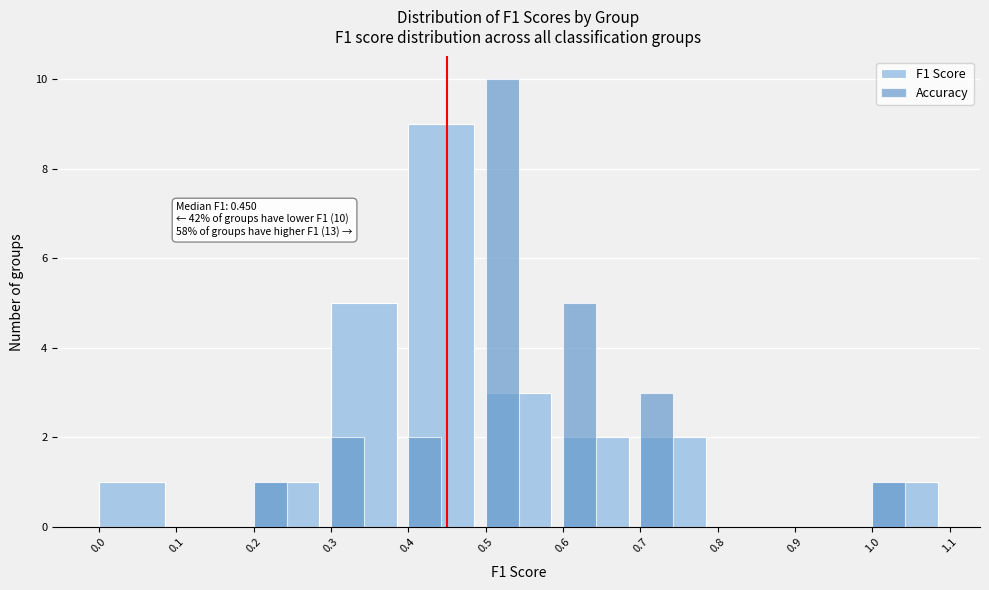

Reading left to right, what are all the values shown in this chart?

F1 Score: 0.0=1	0.1=0	0.2=1	0.3=5	0.4=9	0.5=3	0.6=2	0.7=2	0.8=0	0.9=0	1.0=1
Accuracy: 0.0=0	0.1=0	0.2=1	0.3=2	0.4=2	0.5=10	0.6=5	0.7=3	0.8=0	0.9=0	1.0=1